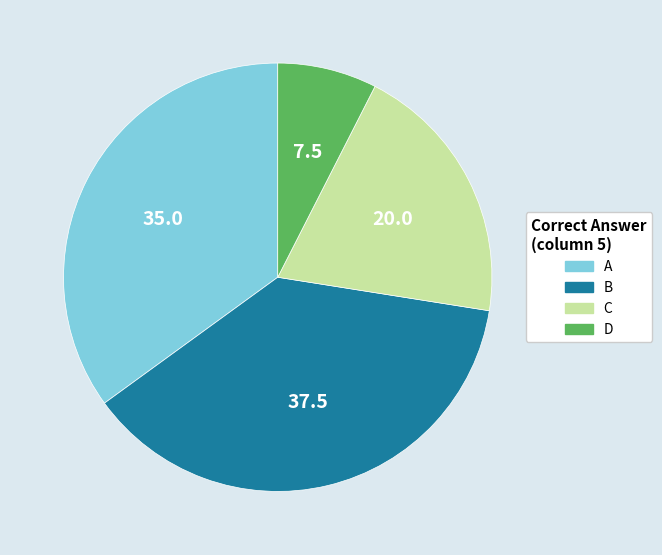

Which has a higher value, B or D?

B